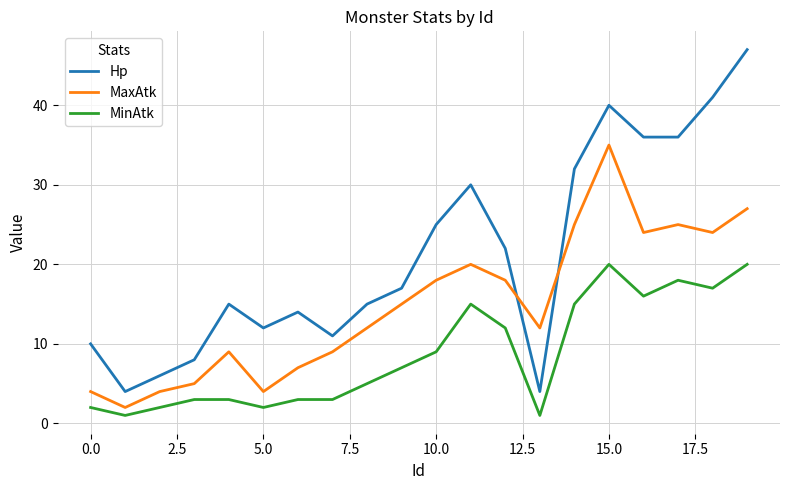

What is the difference between the second highest and minimum values in the Hp series?

37